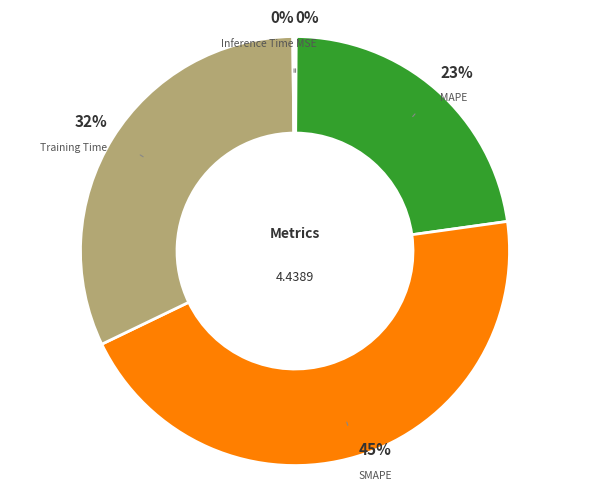

To the nearest percent, what is the difference between the largest and smallest slice percentages?

45%